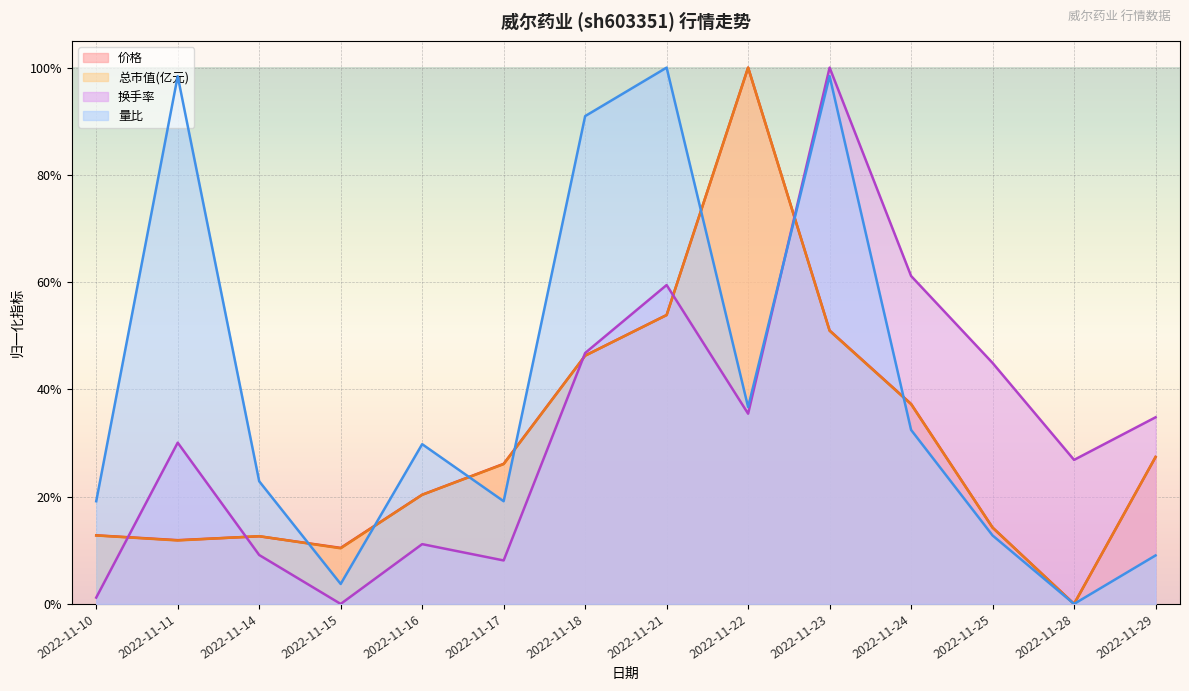

How many lines are shown in the chart?

4